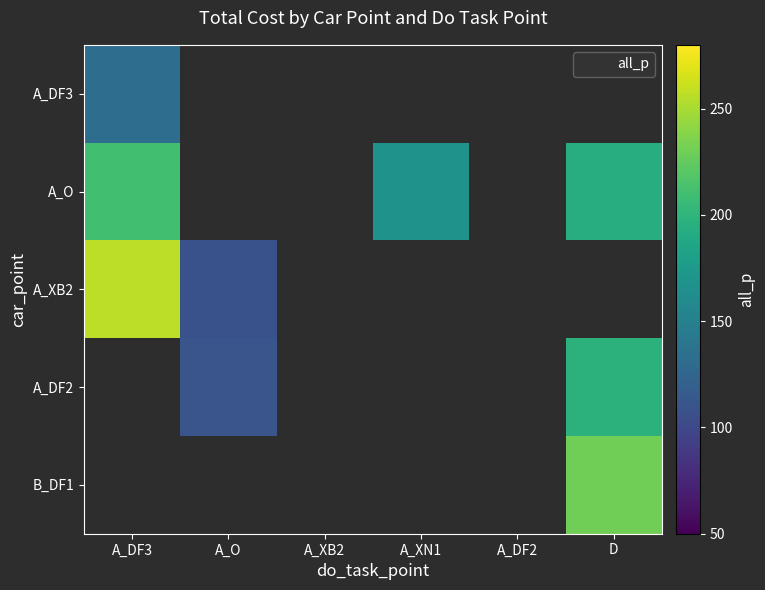

What is the greatest value displayed?

257.5